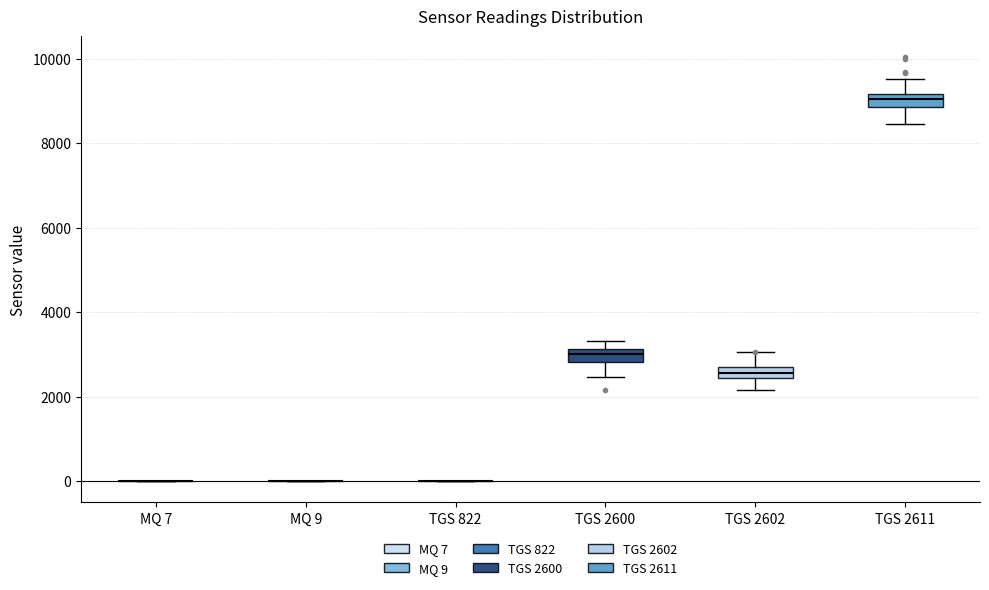

Where does the lower whisker of the box for TGS 2600 end on the y-axis? The values are not printed on the chart, so give them approximately, as read against the axis.

2400